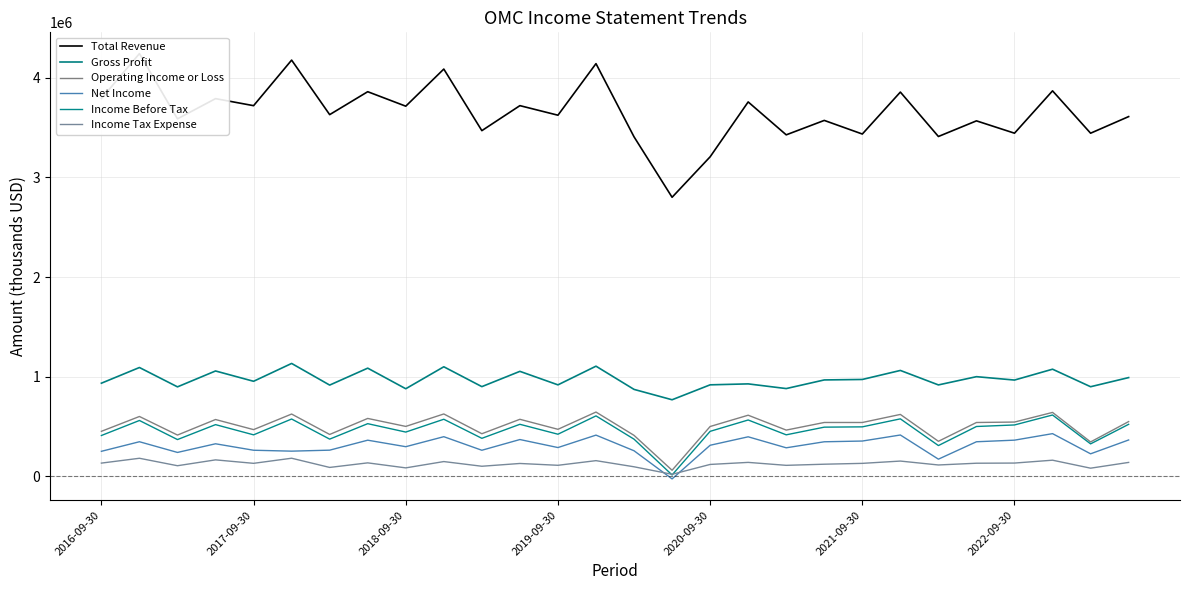

The value of Income Before Tax at 2017-09-30 is 949785. True or false?

False